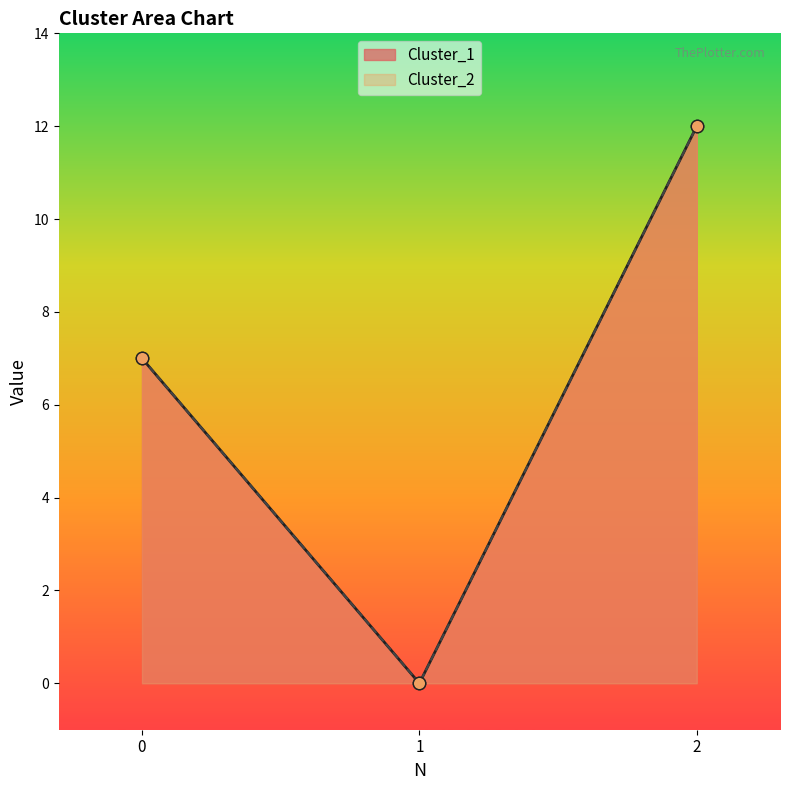

At which category is the sum across all series the highest?

2